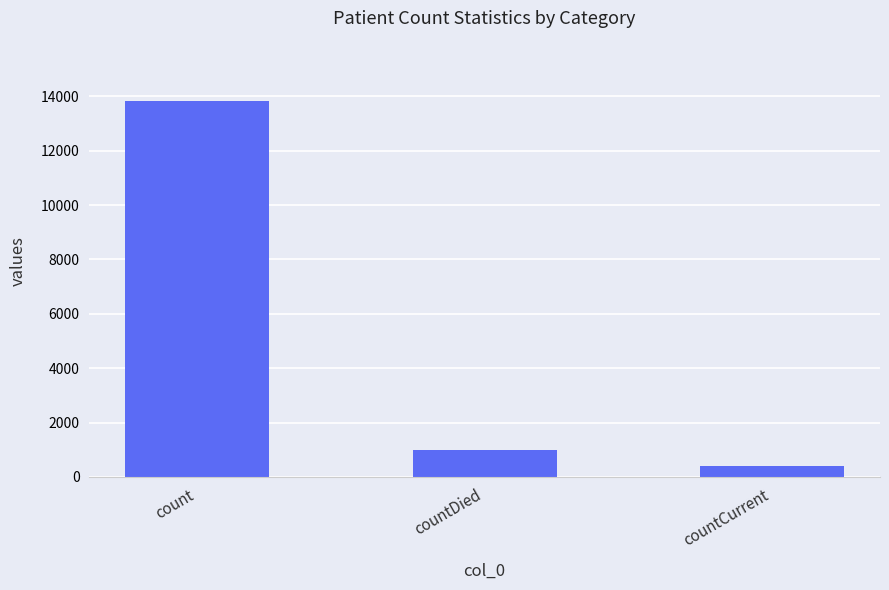

What is the change in value from count to countDied?

-12834